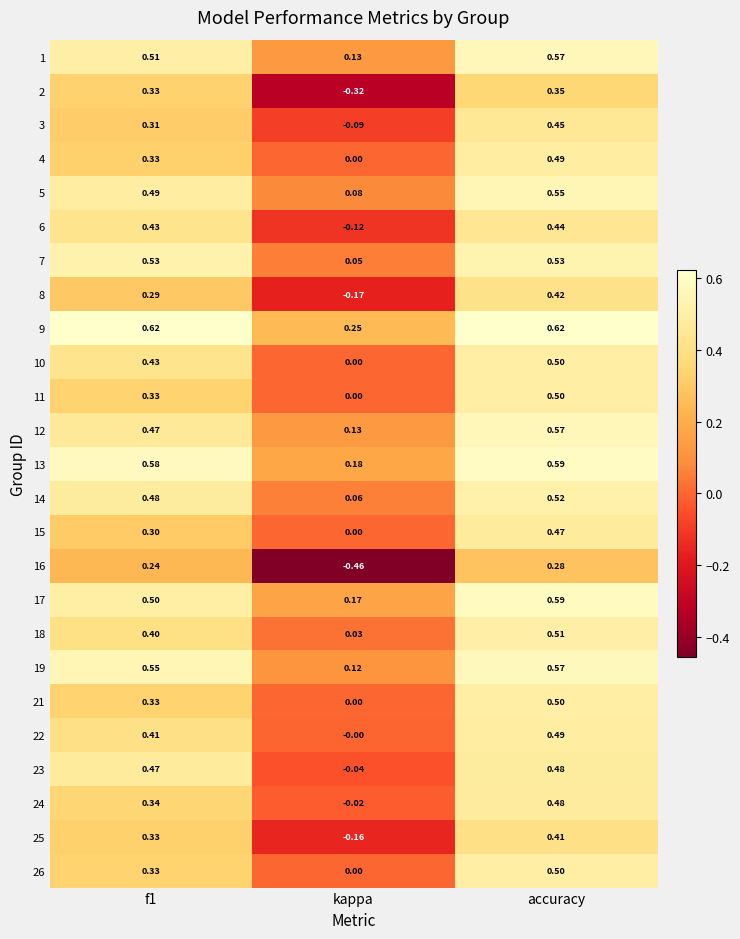

At which category is the sum across all series the highest?

accuracy